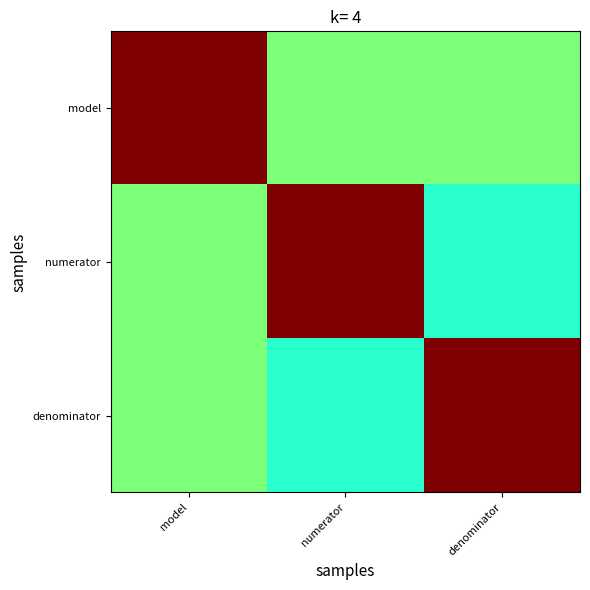

At how many categories does at least one series exceed 0?

3